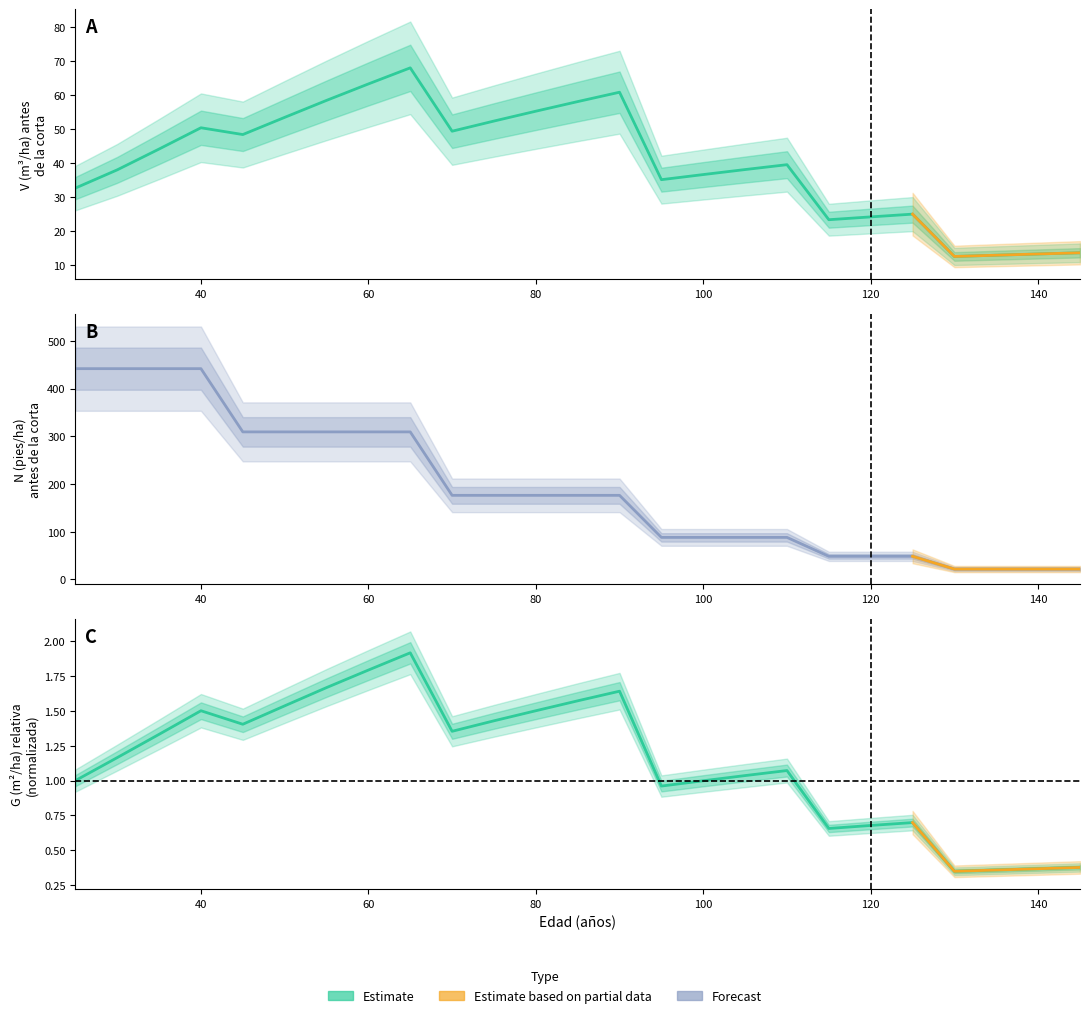

How many lines are shown in the chart?

3